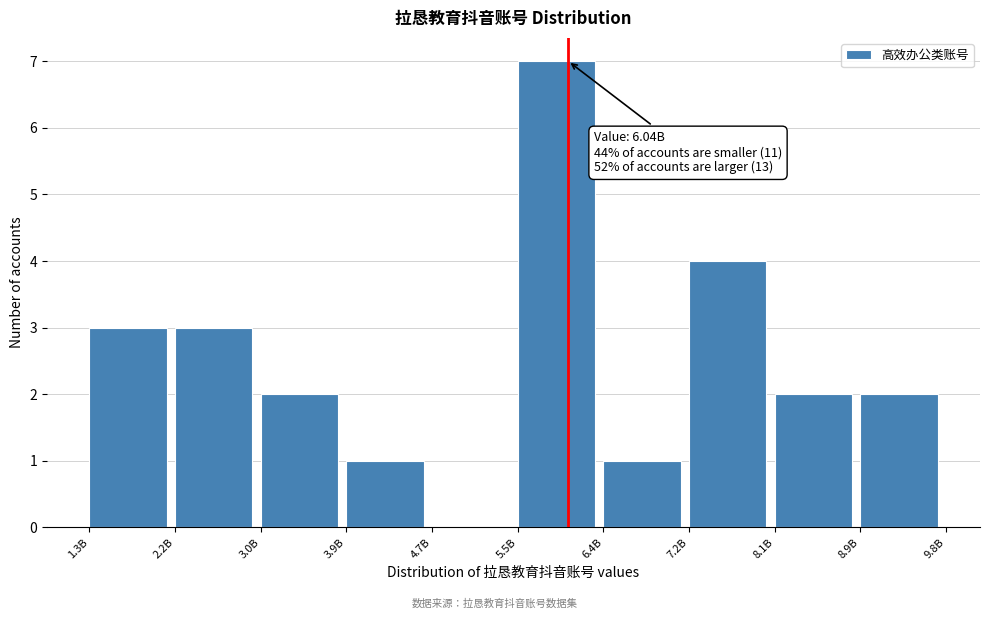

Reading left to right, list all the values displayed in this chart.

1.3B=3	2.2B=3	3.0B=2	3.9B=1	4.7B=0	5.5B=7	6.4B=1	7.2B=4	8.1B=2	8.9B=2